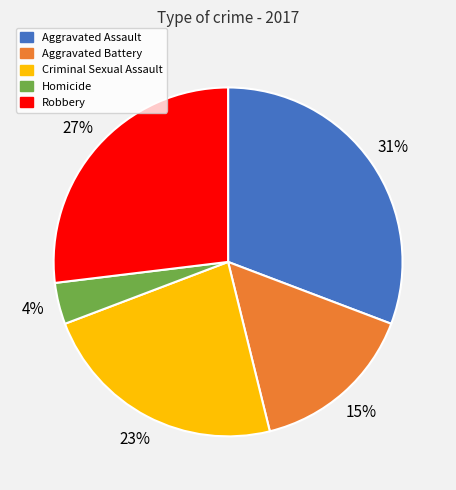

Does Aggravated Assault account for over 50% of the chart?

No